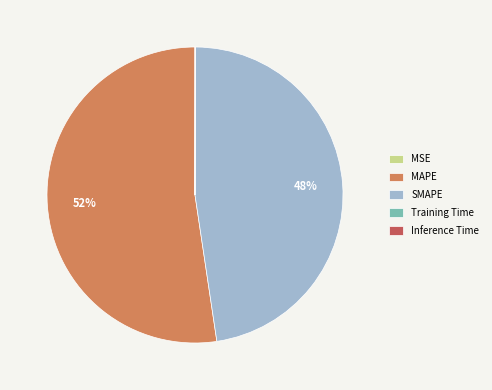

To the nearest percent, what is the difference between the largest and smallest slice percentages?

52%